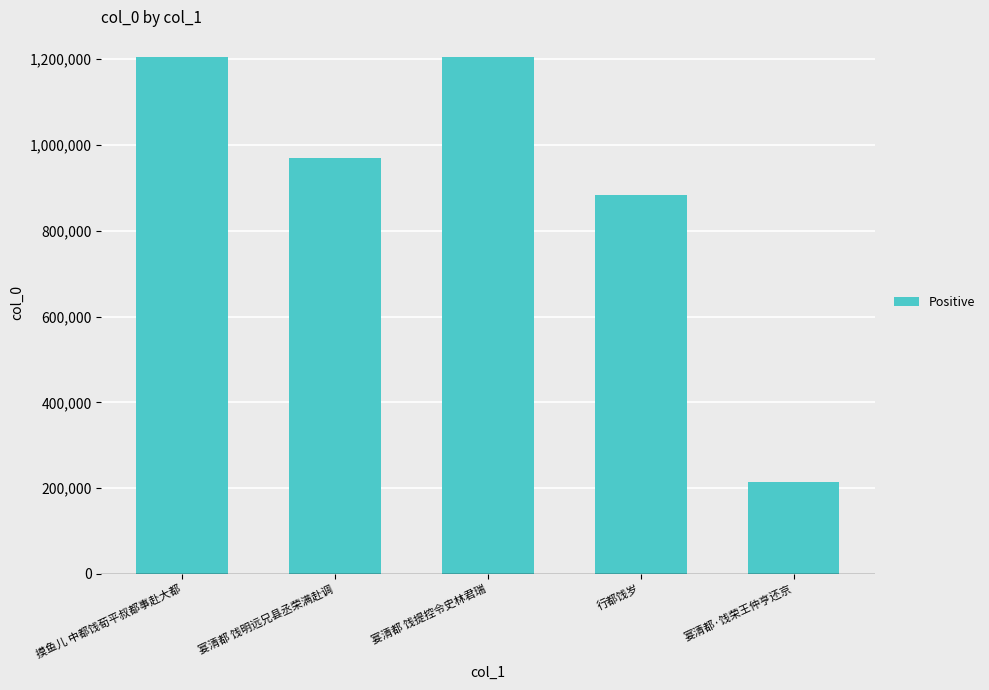

Reading left to right, what are all the values shown in this chart?

1204856	970423	1204688	883431	213108